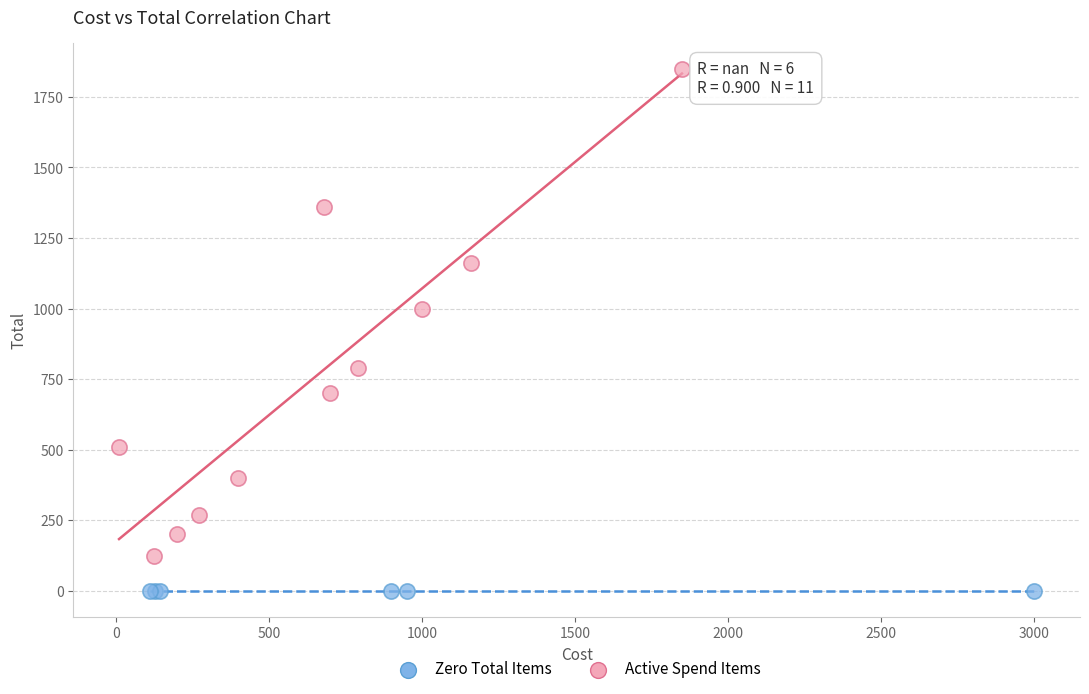

Which series contains the lowest Y value?

Zero Total Items